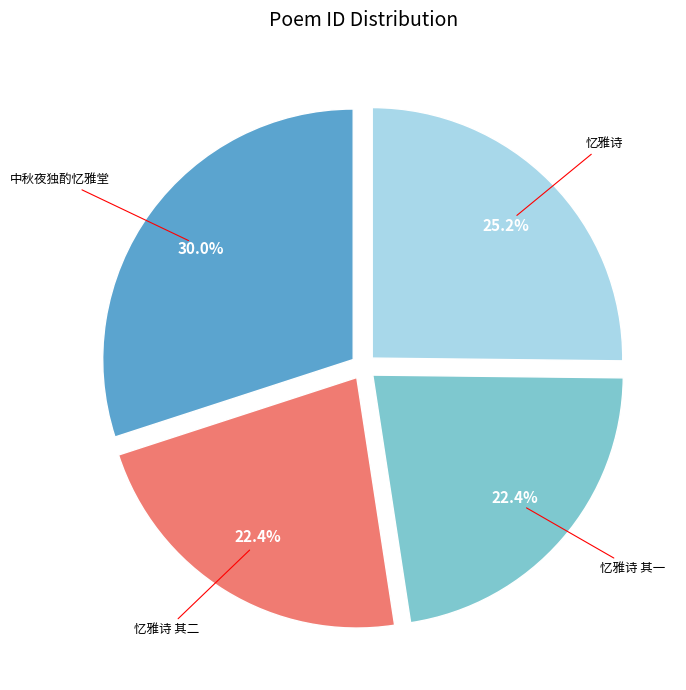

How many slices are in this pie chart?

4